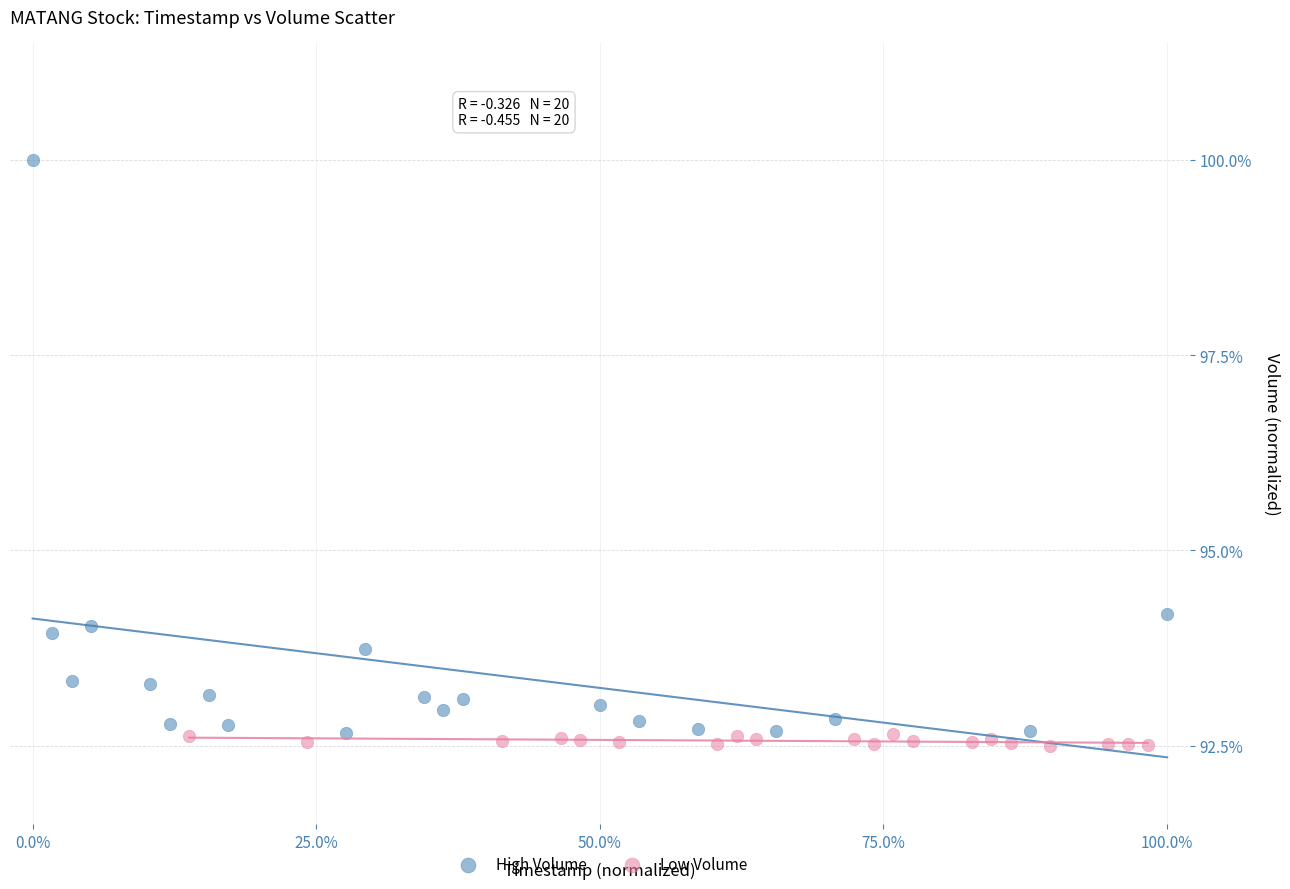

Which series has the largest Y range (max minus min)?

High Volume